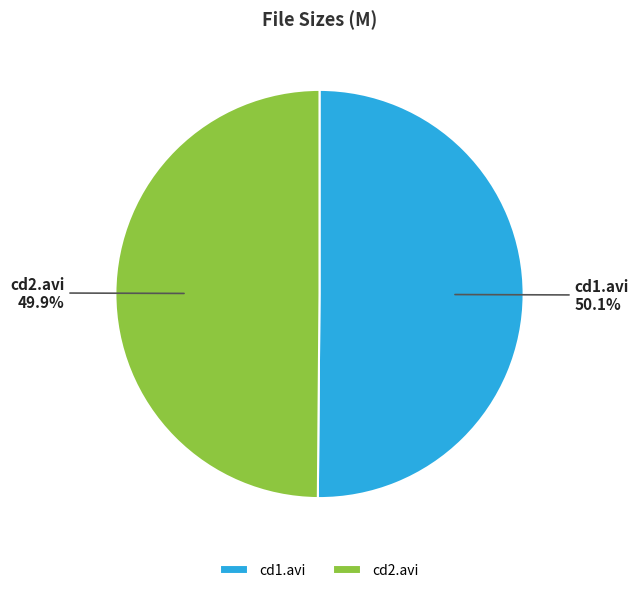

To the nearest percent, what is the average slice percentage?

50%